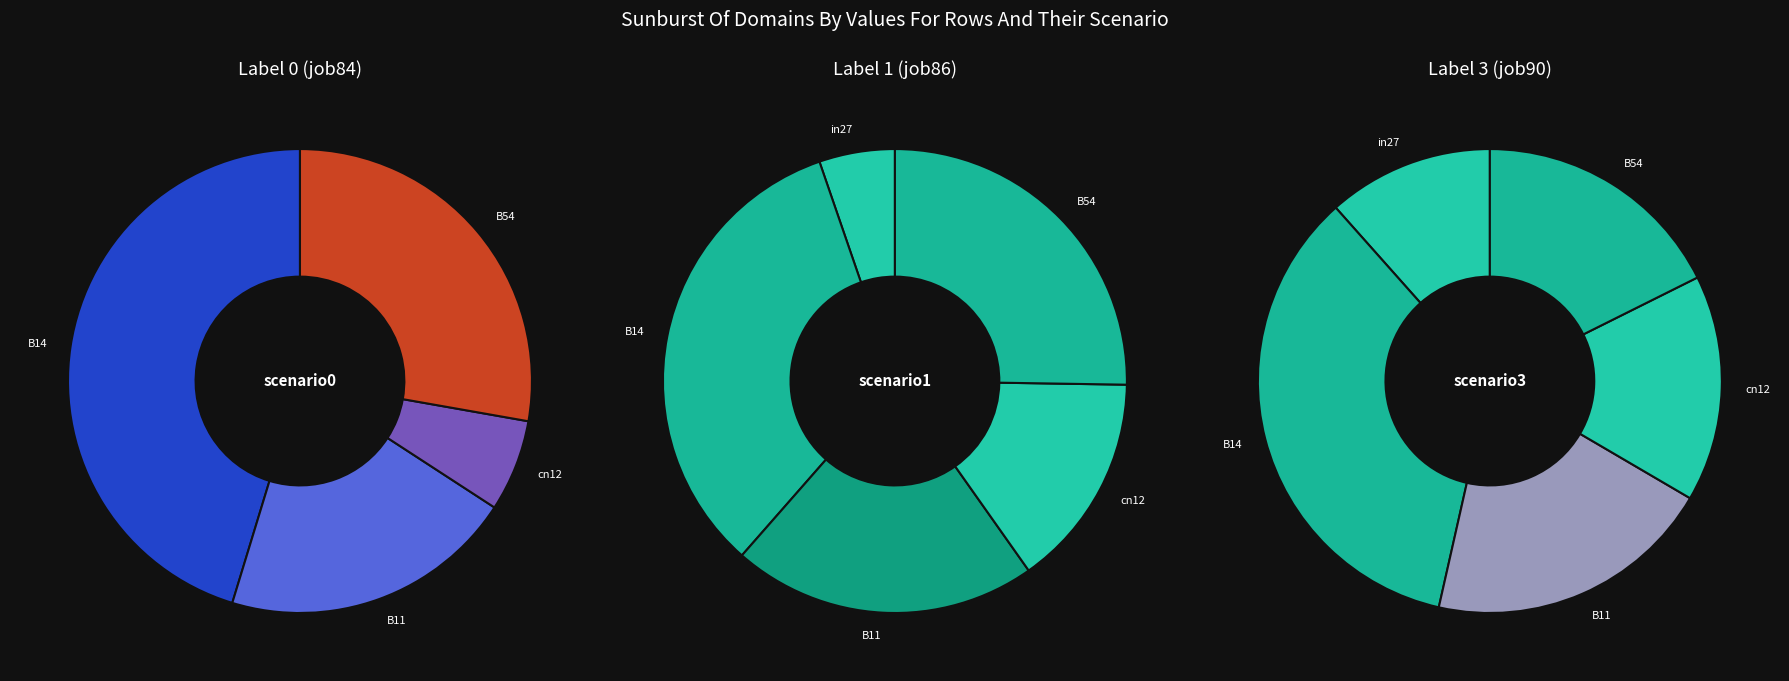

Which series changed the most between cn12 and B54?

job84_scenario0_170